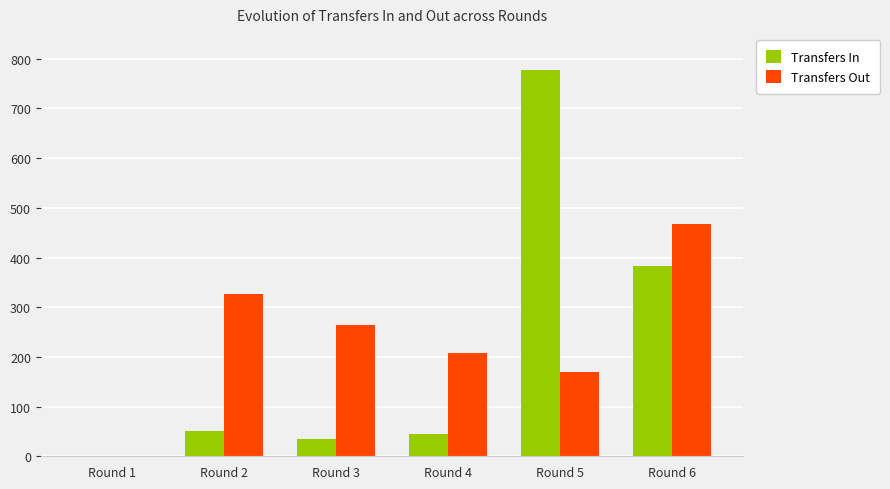

Reading left to right, transcribe all the data shown in this chart.

Transfers In: Round 1=0	Round 2=50	Round 3=34	Round 4=44	Round 5=778	Round 6=383
Transfers Out: Round 1=0	Round 2=326	Round 3=264	Round 4=208	Round 5=170	Round 6=468